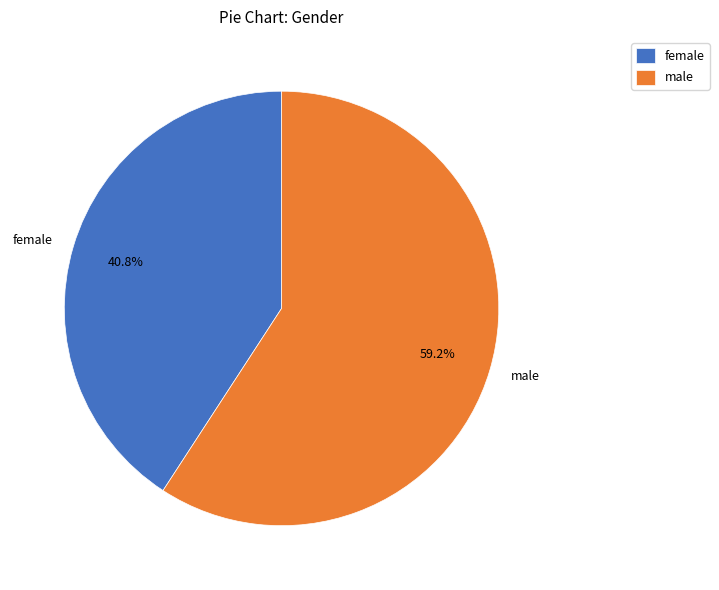

Rank the categories by value from highest to lowest.

male, female